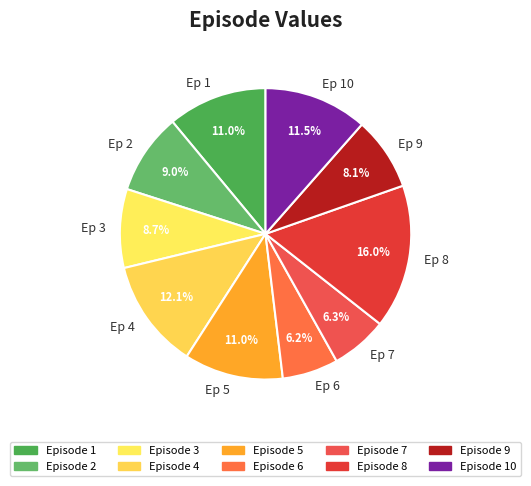

Does Ep 5 represent more than half of the total?

No